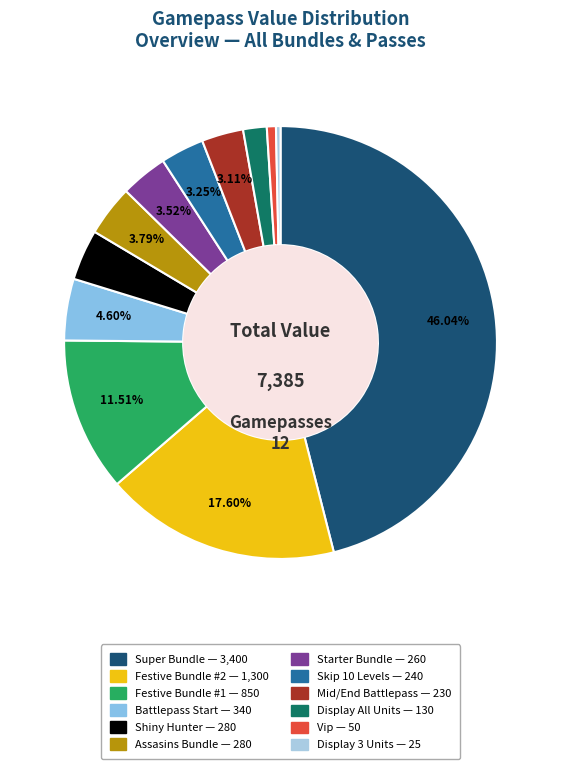

Is the sum of Display 3 Units and Mid/End Battlepass greater than half?

No